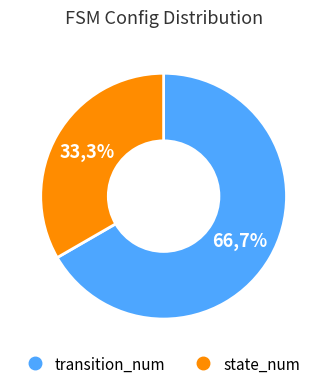

To the nearest percent, what percentage of the pie is state_num?

33%